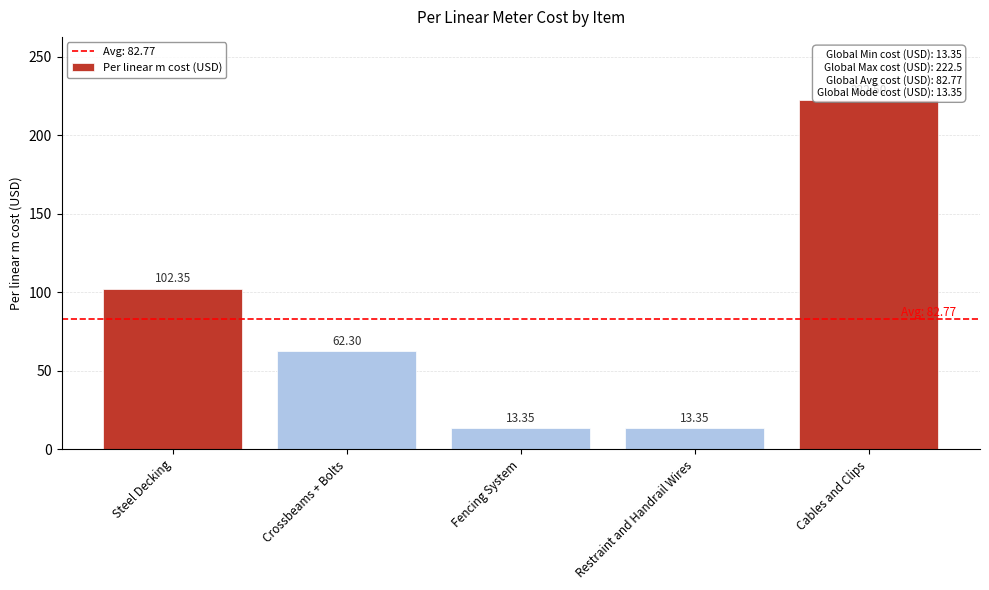

What is the sum of the values at Steel Decking and Restraint and Handrail Wires?

115.7